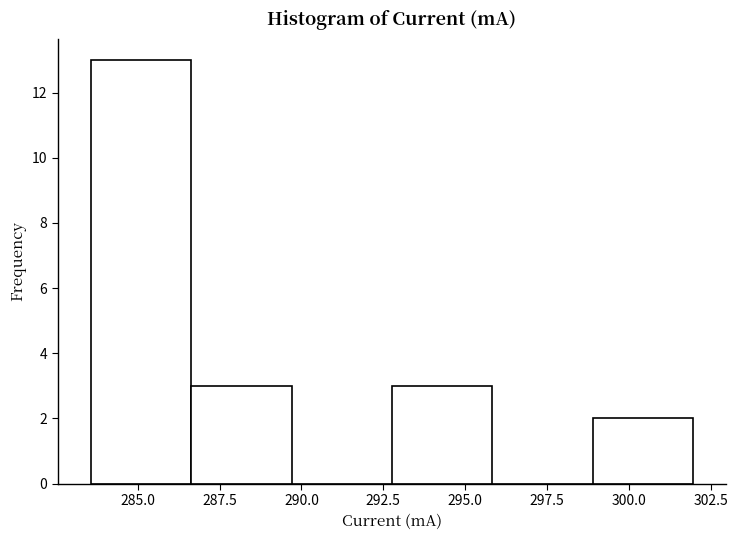

How tall is the bar that spans 286.5 to 289.5 on the x-axis? Neither the bar edges nor the heights are printed on the chart, so give them approximately, as read against the axes.

3